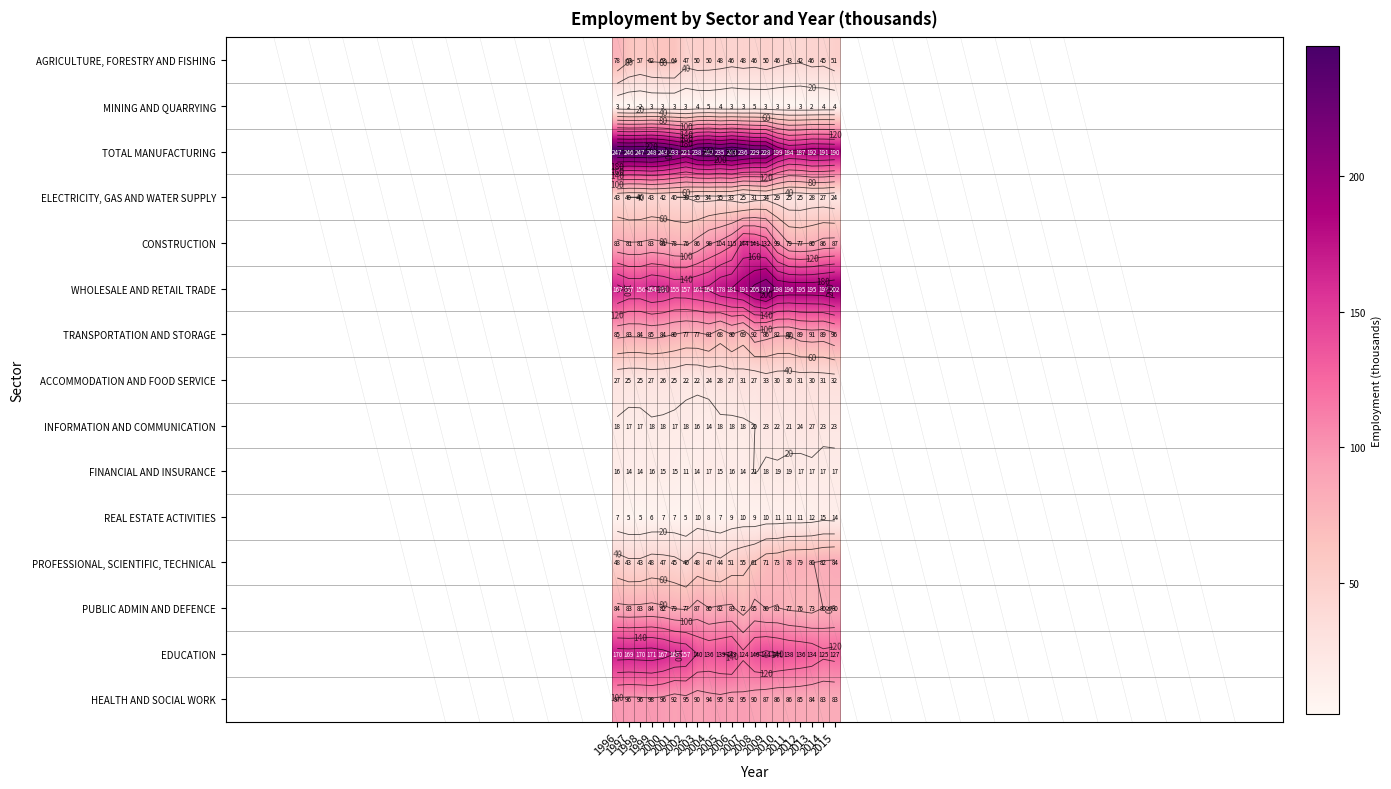

At 2006, list the series in order from largest to smallest.

TOTAL MANUFACTURING, WHOLESALE AND RETAIL TRADE, EDUCATION, CONSTRUCTION, HEALTH AND SOCIAL WORK, PUBLIC ADMIN AND DEFENCE, TRANSPORTATION AND STORAGE, PROFESSIONAL, SCIENTIFIC, TECHNICAL, AGRICULTURE, FORESTRY AND FISHING, ELECTRICITY, GAS AND WATER SUPPLY, ACCOMMODATION AND FOOD SERVICE, INFORMATION AND COMMUNICATION, FINANCIAL AND INSURANCE, REAL ESTATE ACTIVITIES, MINING AND QUARRYING